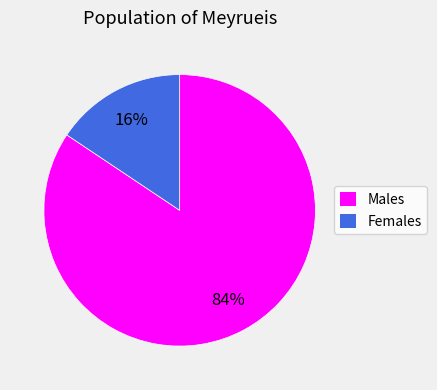

Is there any slice that represents more than half of the pie?

Yes